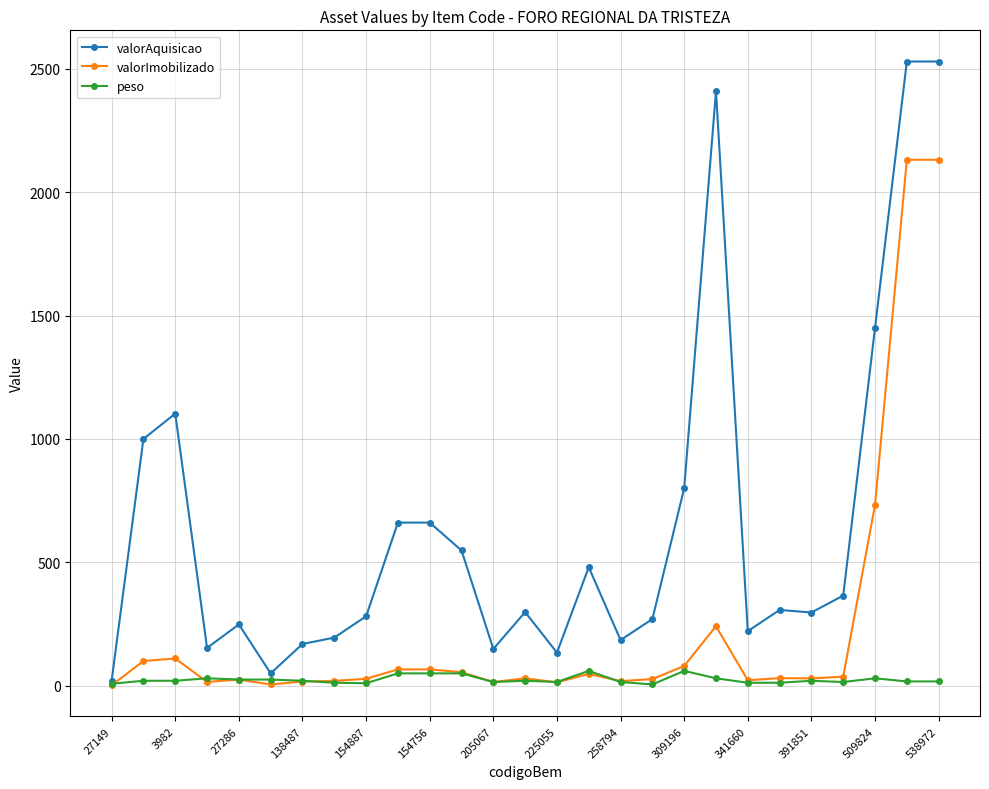

Which series has the largest range (max minus min)?

valorAquisicao